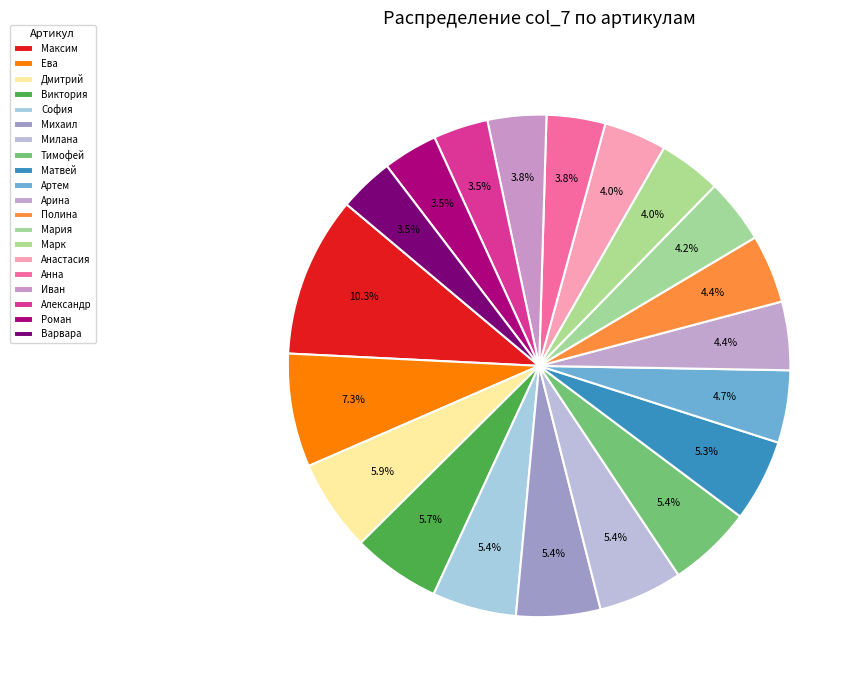

To the nearest percent, what is the average slice percentage?

5%